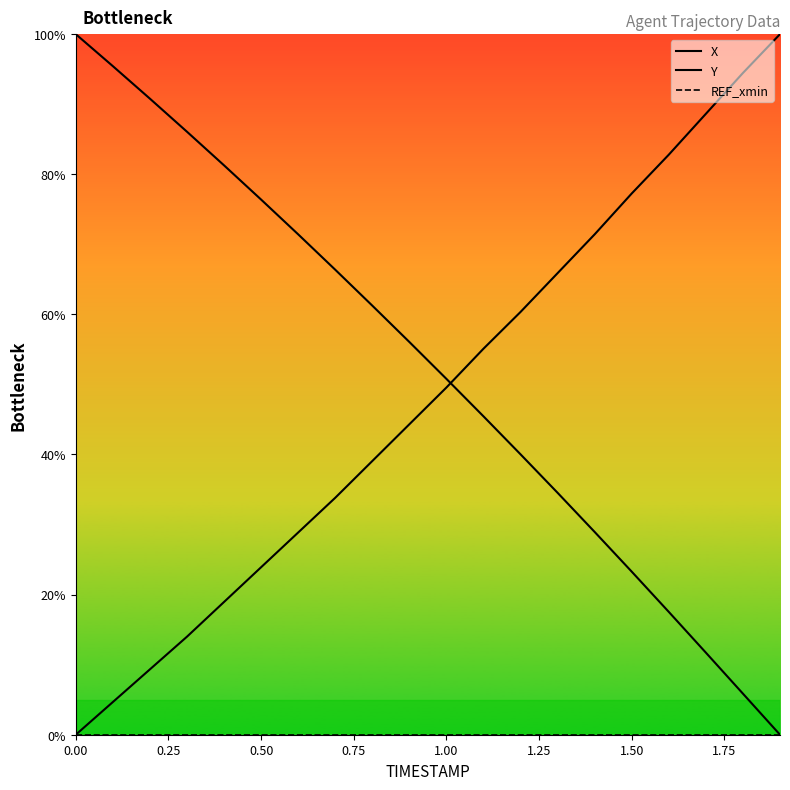

True or false: Y and X intersect in this chart.

True